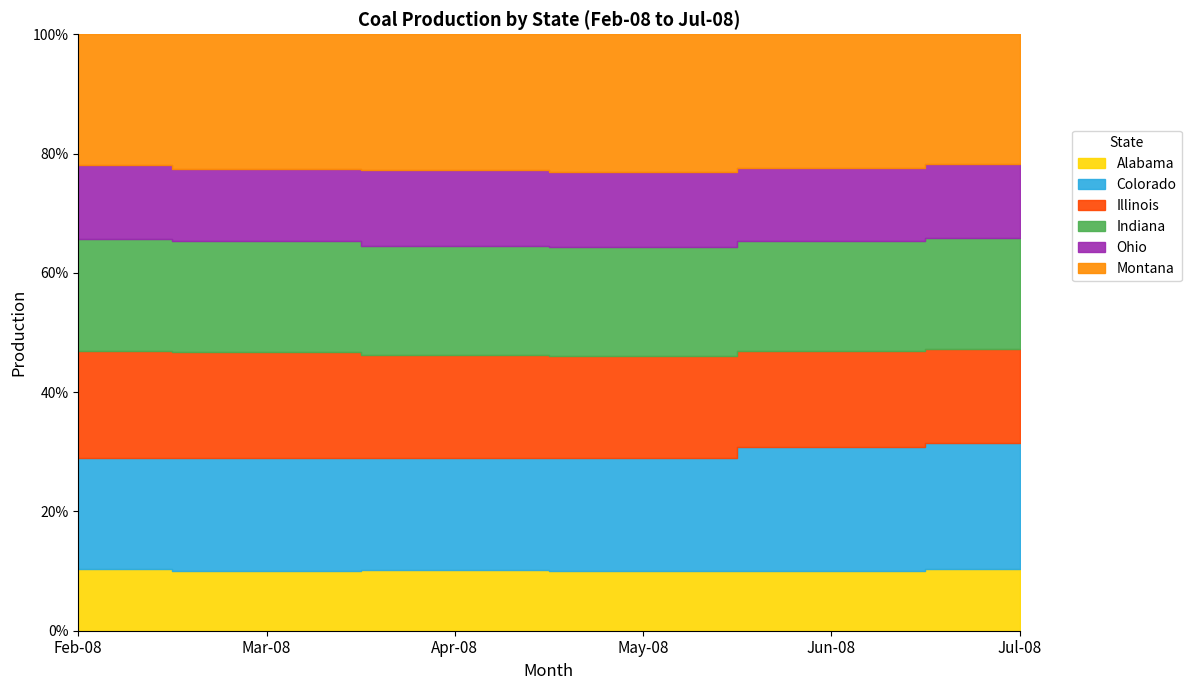

Is the value of Alabama at Mar-08 greater than the value of Colorado at Feb-08?

No